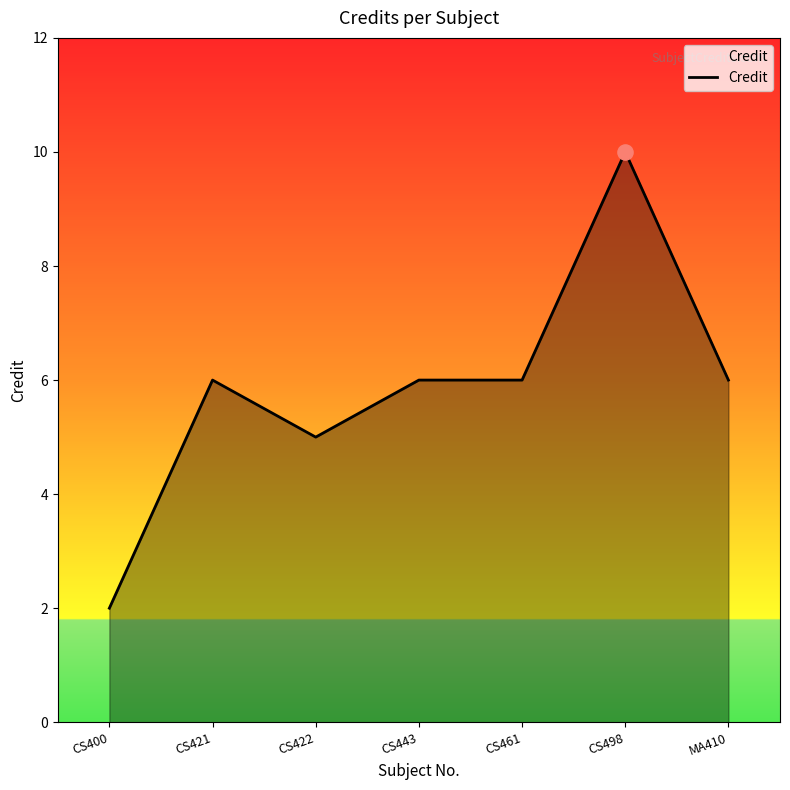

What is the change in value from CS443 to CS498?

+4